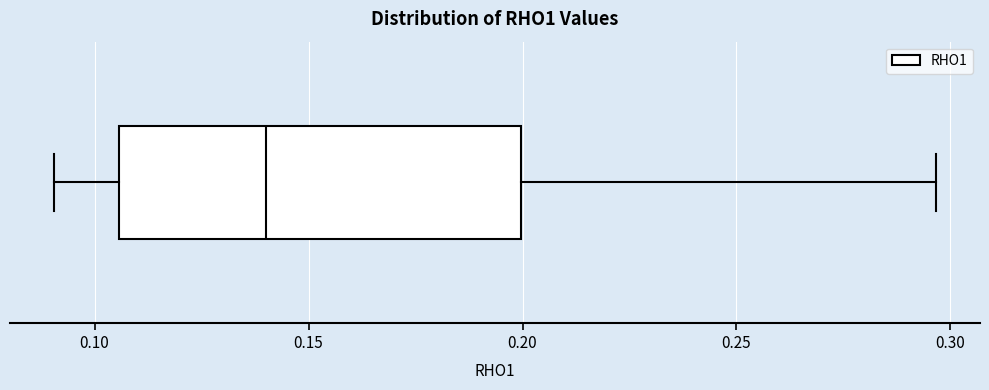

Where does the median line of the box sit on the x-axis? The values are not printed on the chart, so give them approximately, as read against the axis.

0.140